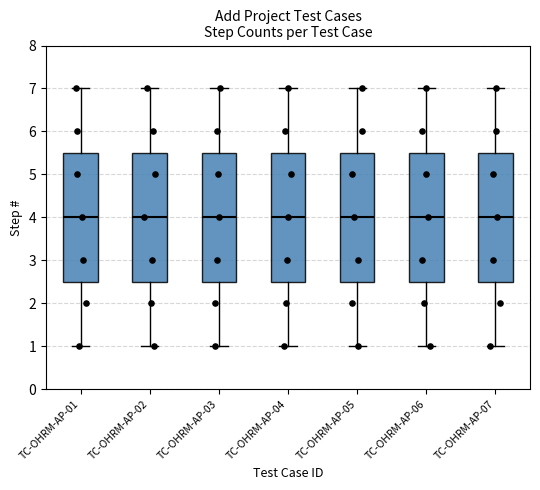

Reading left to right, transcribe this box plot: for each box, give where its median line is, the range the box spans, and where its two whiskers end, as read against the y-axis. The values are not printed on the chart, so give them approximately, as read against the axis.

TC-OHRM-AP-01: median 4.0, box 2.5 to 5.5, whiskers 1.0 to 7.0
TC-OHRM-AP-02: median 4.0, box 2.5 to 5.5, whiskers 1.0 to 7.0
TC-OHRM-AP-03: median 4.0, box 2.5 to 5.5, whiskers 1.0 to 7.0
TC-OHRM-AP-04: median 4.0, box 2.5 to 5.5, whiskers 1.0 to 7.0
TC-OHRM-AP-05: median 4.0, box 2.5 to 5.5, whiskers 1.0 to 7.0
TC-OHRM-AP-06: median 4.0, box 2.5 to 5.5, whiskers 1.0 to 7.0
TC-OHRM-AP-07: median 4.0, box 2.5 to 5.5, whiskers 1.0 to 7.0